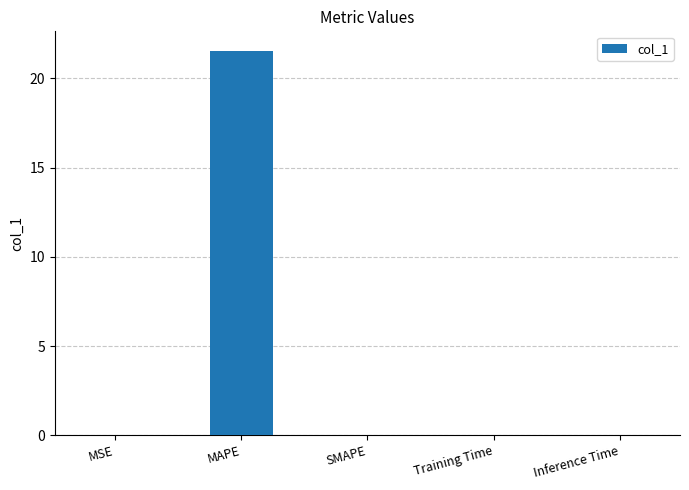

Which category has the highest value across all series?

MAPE